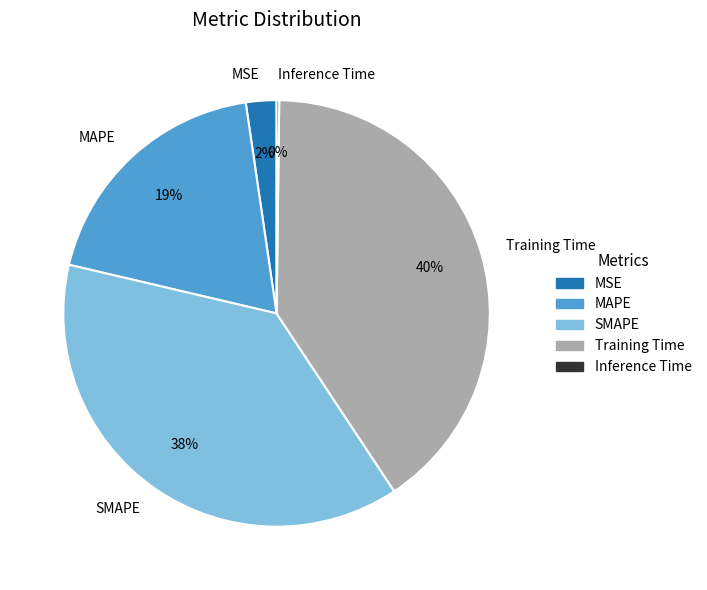

What percentage is the SMAPE slice, to the nearest percent?

38%